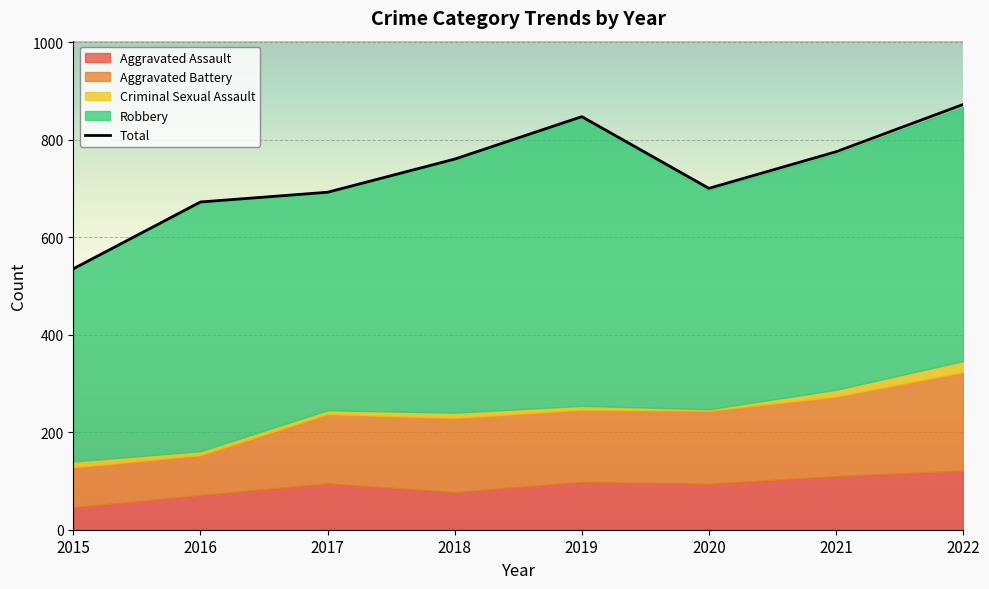

What is the minimum value shown in the chart?

3